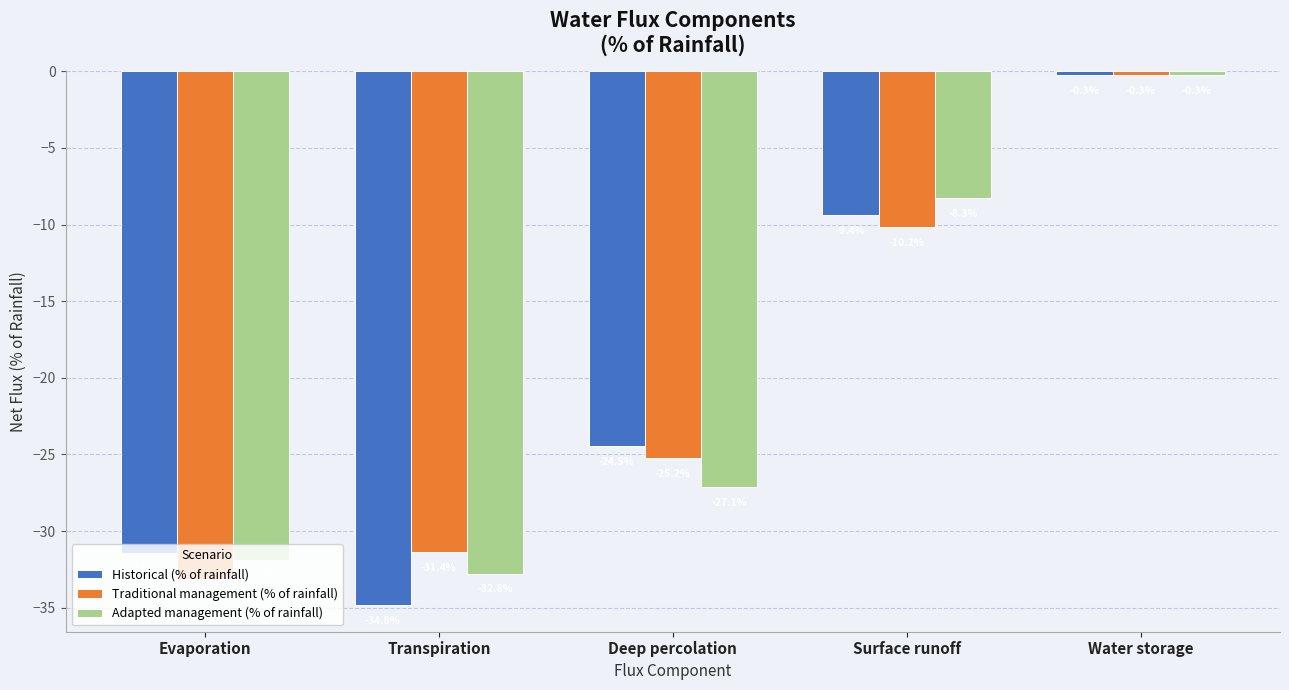

Which series changed the most between Deep percolation and Water storage?

Adapted management (% of rainfall)